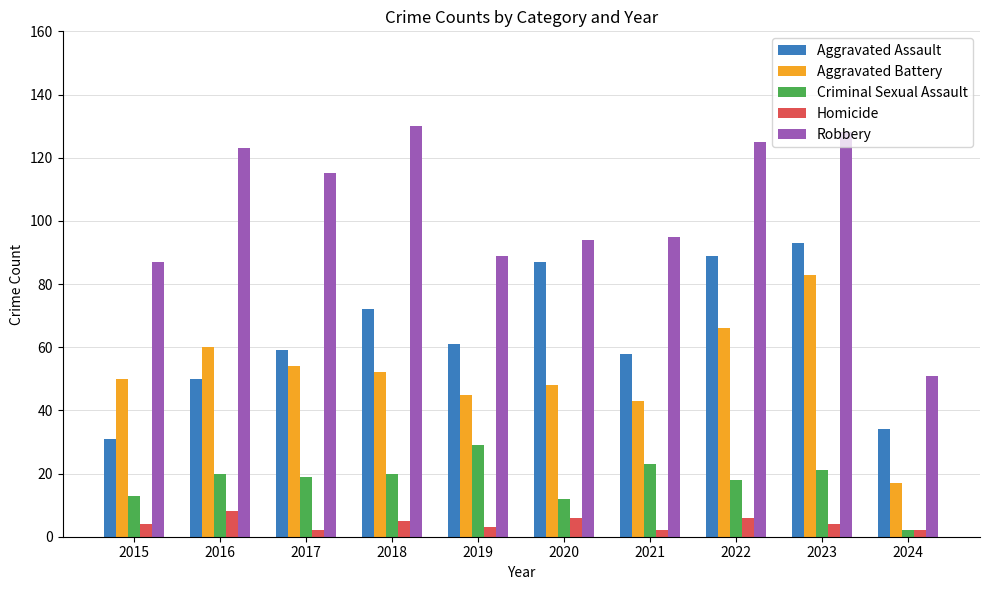

Between 2016 and 2019, which series saw the biggest shift?

Robbery